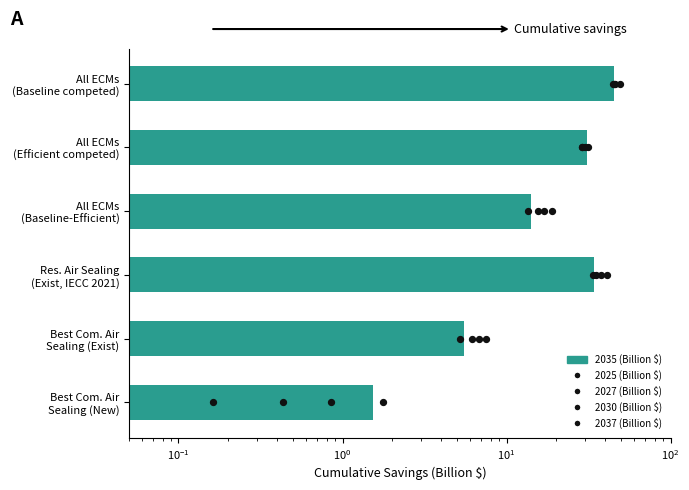

At how many categories does at least one series exceed 12?

4